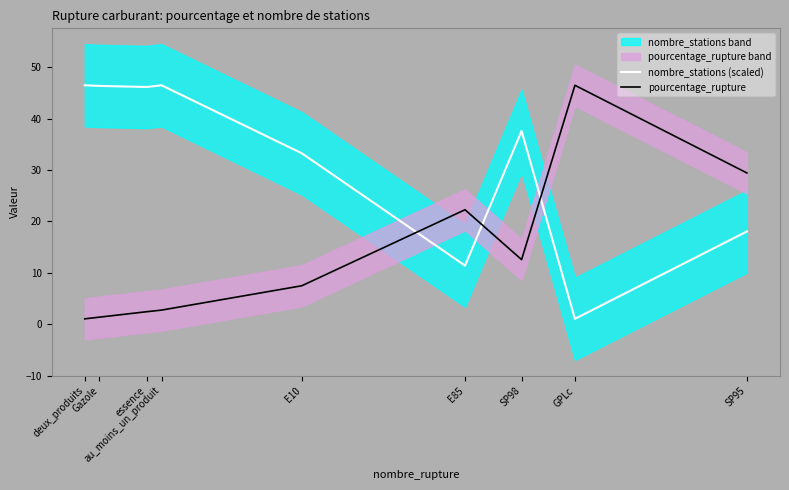

How many lines are shown in the chart?

2